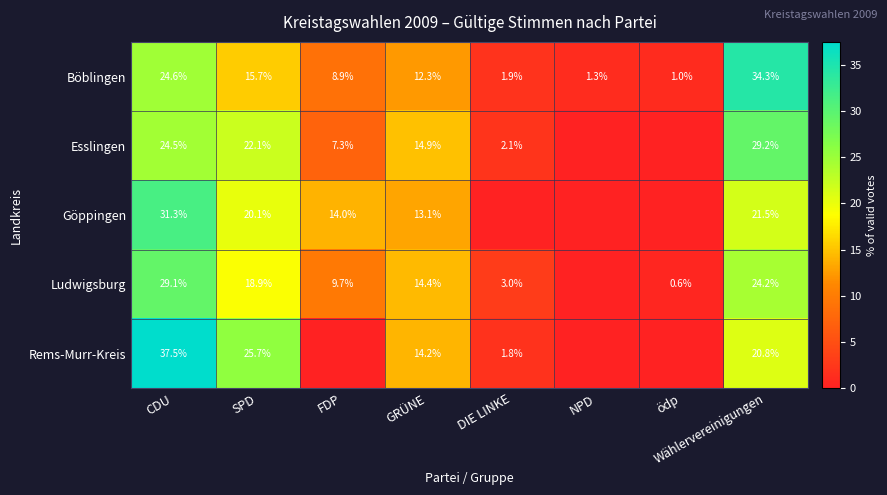

Between SPD and FDP, which is larger?

SPD